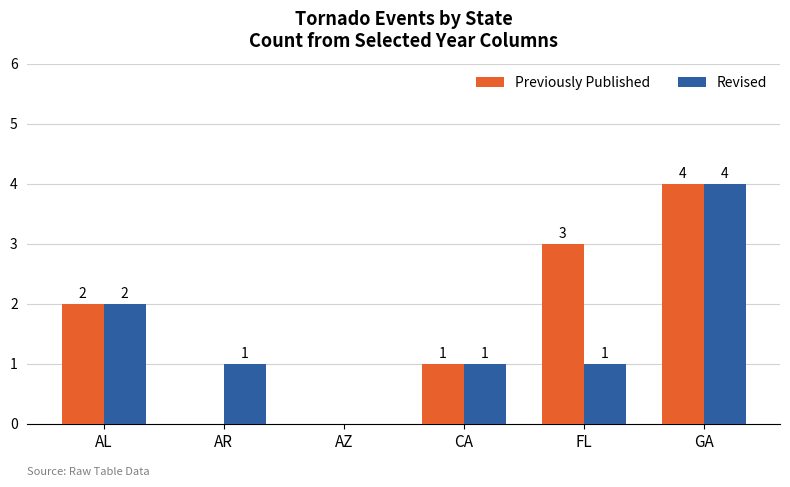

How many distinct data groups are displayed?

2